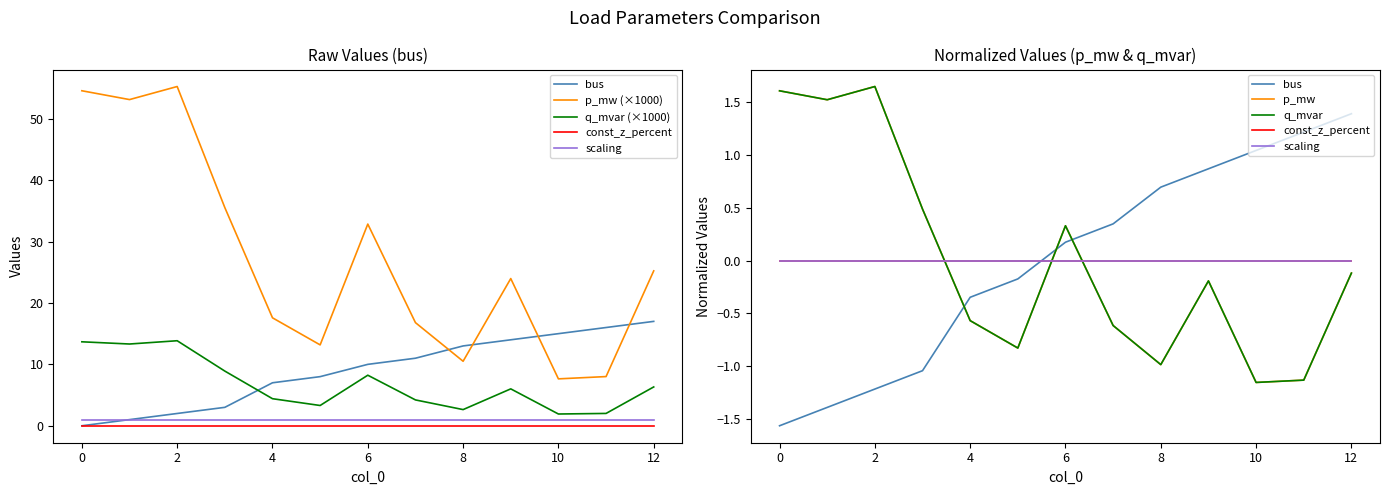

Where does the bus series first go above 10?

7